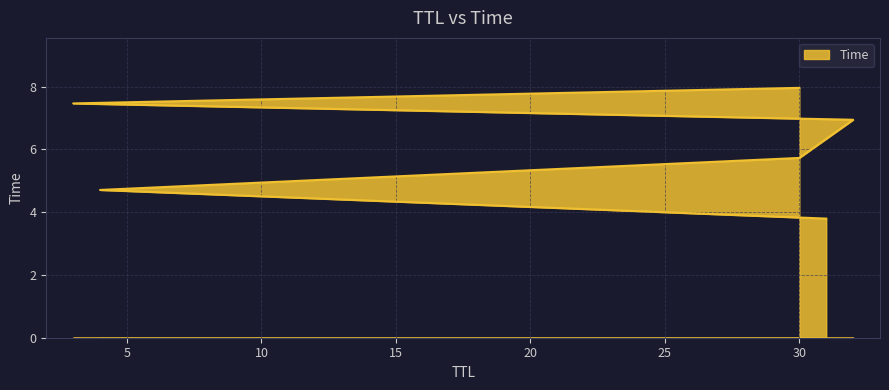

What is the label of the 1st point from the left?

31